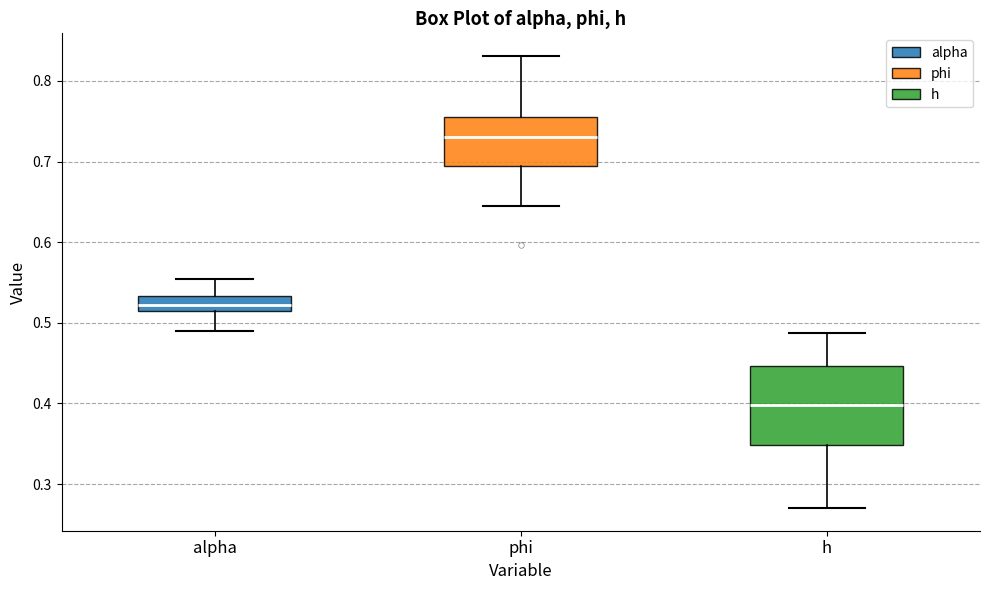

Which box's median line is the lowest?

h